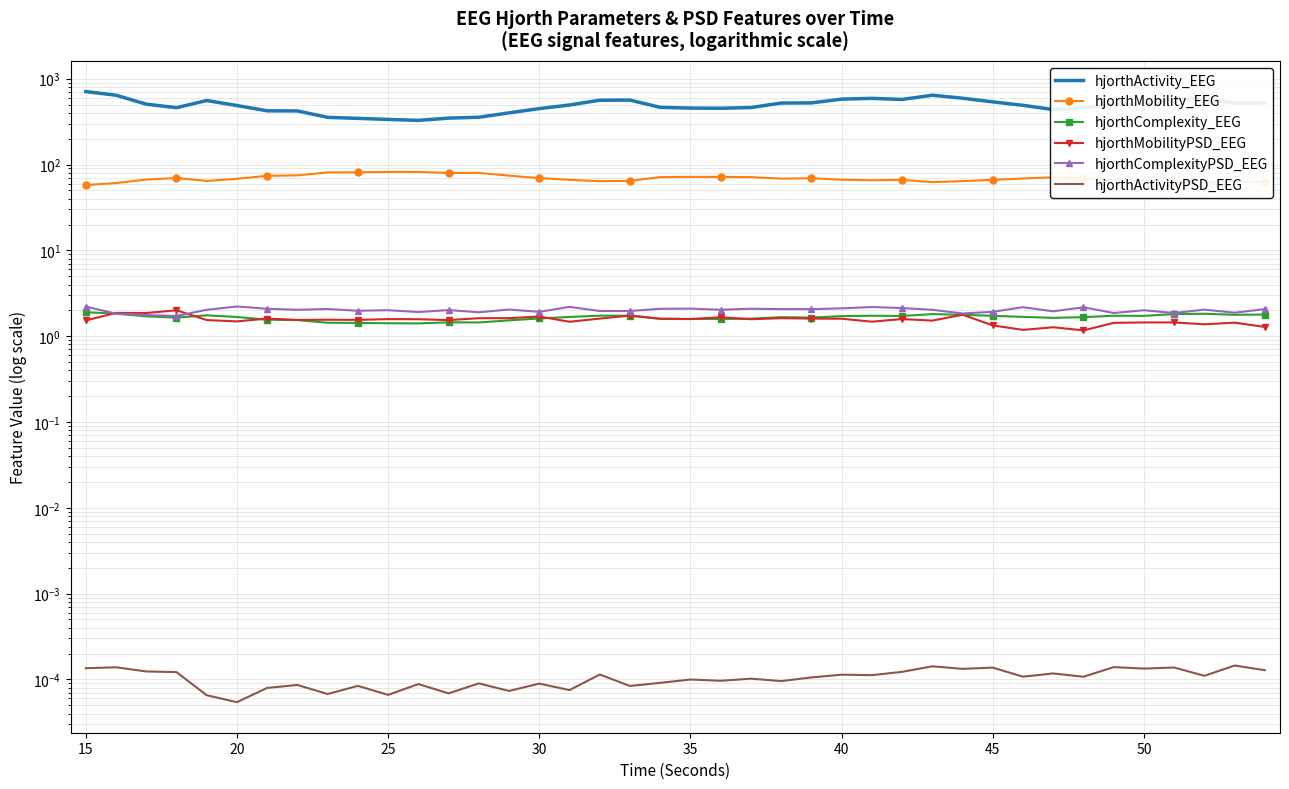

Reading left to right, what are all the values shown in this chart?

hjorthActivity_EEG: 709.0	642.7	505.5	460.2	557.2	487.3	423.1	421.7	354.9	345.4	335.7	327.2	347.7	355.9	400.5	448.8	494.5	562.1	563.6	464.1	455.1	453.0	461.9	521.0	523.1	578.9	591.0	573.6	642.4	592.8	537.8	490.0	437.0	459.0	501.1	506.8	586.1	576.2	519.8	522.0
hjorthMobility_EEG: 57.7	60.8	66.9	69.7	64.4	68.3	73.9	74.9	81.0	81.3	82.1	82.1	79.8	79.9	74.3	69.6	66.4	64.0	64.5	71.4	71.9	71.8	71.4	68.5	69.3	66.6	65.6	66.4	62.4	64.1	66.4	68.8	71.0	69.3	65.9	66.0	62.6	61.7	63.4	62.6
hjorthComplexity_EEG: 1.9	1.8	1.7	1.6	1.8	1.7	1.6	1.5	1.4	1.4	1.4	1.4	1.4	1.4	1.5	1.6	1.7	1.7	1.7	1.6	1.6	1.6	1.6	1.7	1.6	1.7	1.7	1.7	1.8	1.8	1.7	1.7	1.6	1.7	1.7	1.7	1.8	1.8	1.8	1.8
hjorthMobilityPSD_EEG: 1.5	1.9	1.9	2.0	1.5	1.5	1.6	1.5	1.6	1.5	1.6	1.6	1.5	1.6	1.6	1.7	1.5	1.6	1.7	1.6	1.6	1.7	1.6	1.6	1.6	1.6	1.5	1.6	1.5	1.8	1.3	1.2	1.3	1.2	1.4	1.4	1.4	1.4	1.4	1.3
hjorthComplexityPSD_EEG: 2.2	1.8	1.8	1.7	2.0	2.2	2.1	2.0	2.1	2.0	2.0	1.9	2.0	1.9	2.0	1.9	2.2	2.0	2.0	2.1	2.1	2.0	2.1	2.1	2.1	2.1	2.2	2.1	2.0	1.8	1.9	2.2	1.9	2.2	1.9	2.0	1.9	2.0	1.9	2.1
hjorthActivityPSD_EEG: 0.0	0.0	0.0	0.0	0.0	0.0	0.0	0.0	0.0	0.0	0.0	0.0	0.0	0.0	0.0	0.0	0.0	0.0	0.0	0.0	0.0	0.0	0.0	0.0	0.0	0.0	0.0	0.0	0.0	0.0	0.0	0.0	0.0	0.0	0.0	0.0	0.0	0.0	0.0	0.0